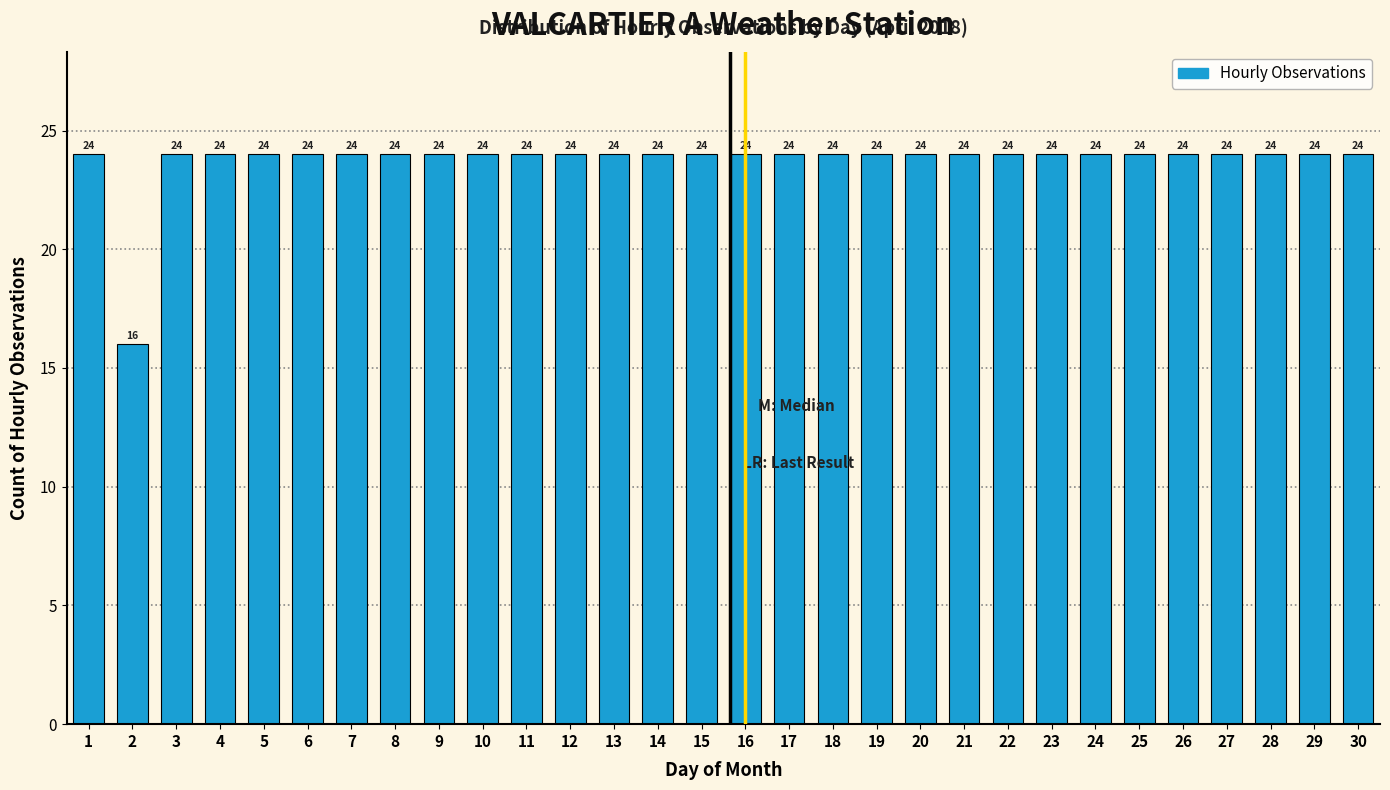

Reading left to right, extract all data points from this chart.

1=24	2=16	3=24	4=24	5=24	6=24	7=24	8=24	9=24	10=24	11=24	12=24	13=24	14=24	15=24	16=24	17=24	18=24	19=24	20=24	21=24	22=24	23=24	24=24	25=24	26=24	27=24	28=24	29=24	30=24